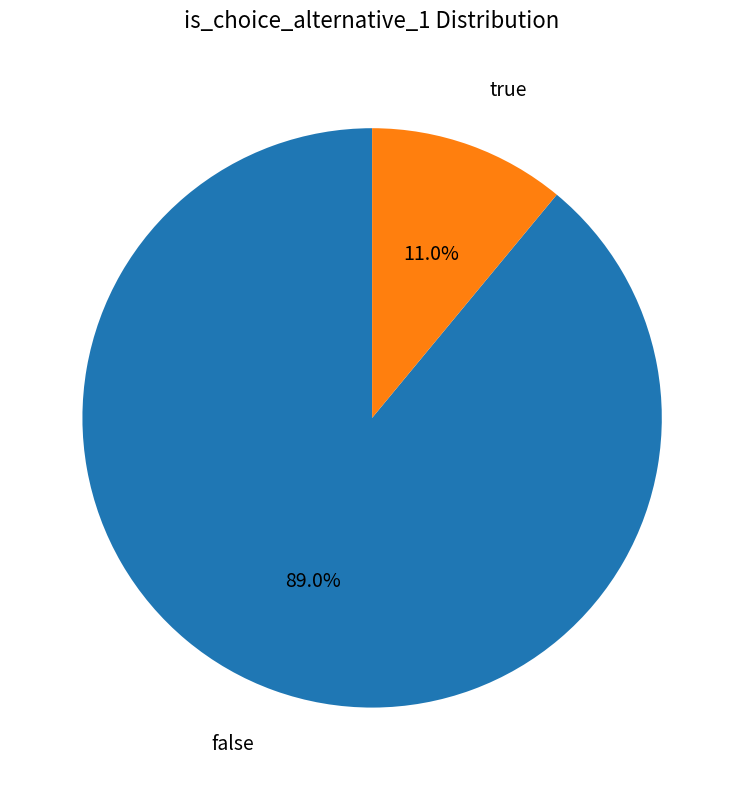

Is there a majority slice in this chart?

Yes